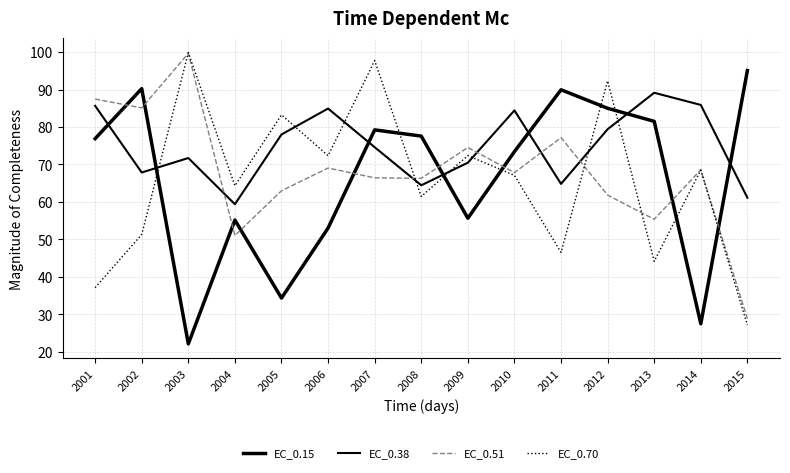

How many lines are shown in the chart?

4